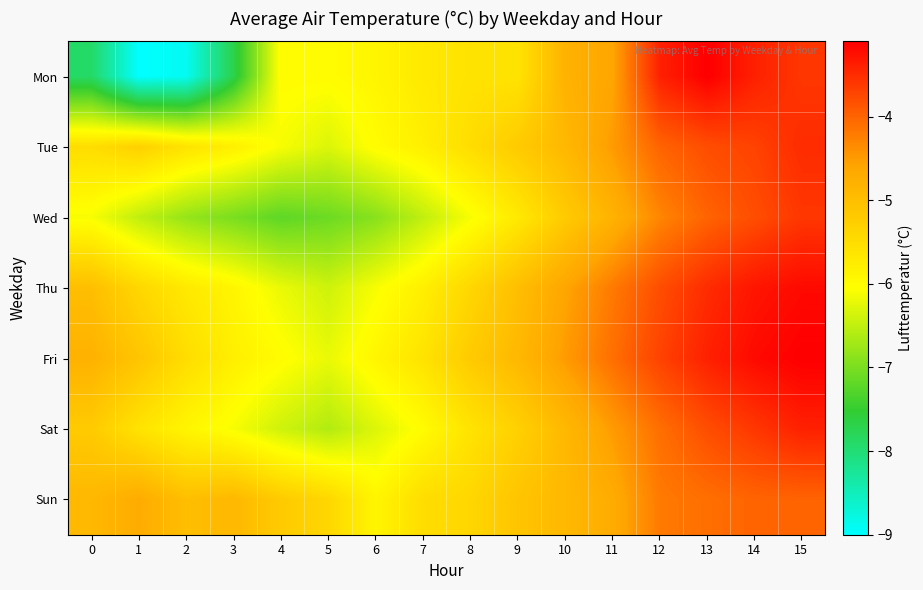

At 13, list the series in order from largest to smallest.

Mon, Fri, Thu, Tue, Sat, Wed, Sun